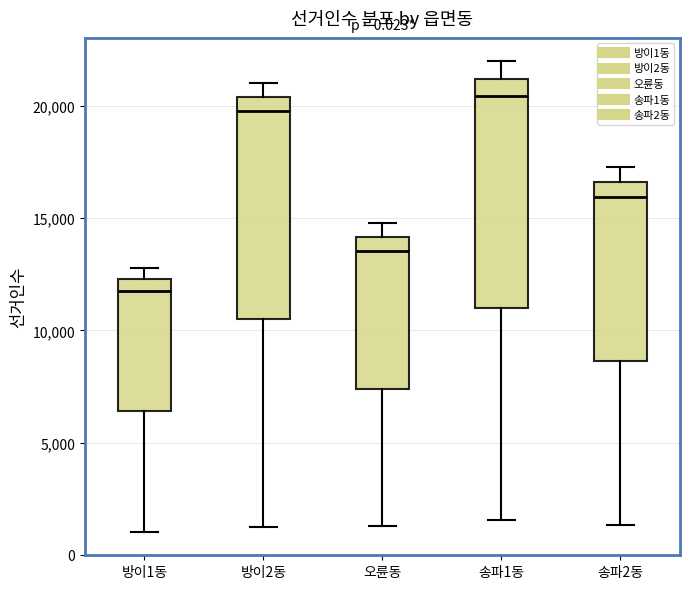

Reading left to right, transcribe this box plot: for each box, give where its median line is, the range the box spans, and where its two whiskers end, as read against the y-axis. The values are not printed on the chart, so give them approximately, as read against the axis.

방이1동: median 12000, box 6500 to 12500, whiskers 1000 to 13000
방이2동: median 20000, box 10500 to 20500, whiskers 1500 to 21000
오륜동: median 13500, box 7500 to 14000, whiskers 1500 to 15000
송파1동: median 20500, box 11000 to 21000, whiskers 1500 to 22000
송파2동: median 16000, box 8500 to 16500, whiskers 1500 to 17500